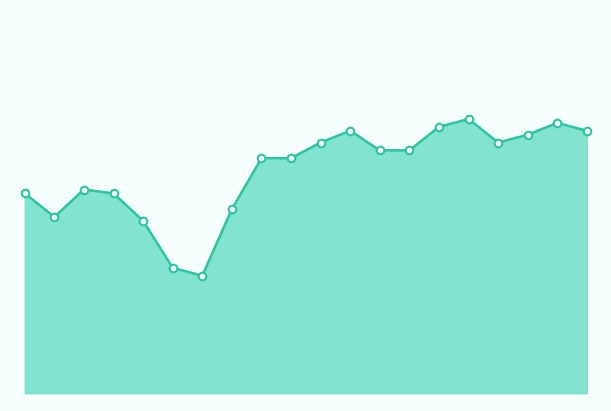

Does the chart have visible grid lines?

No